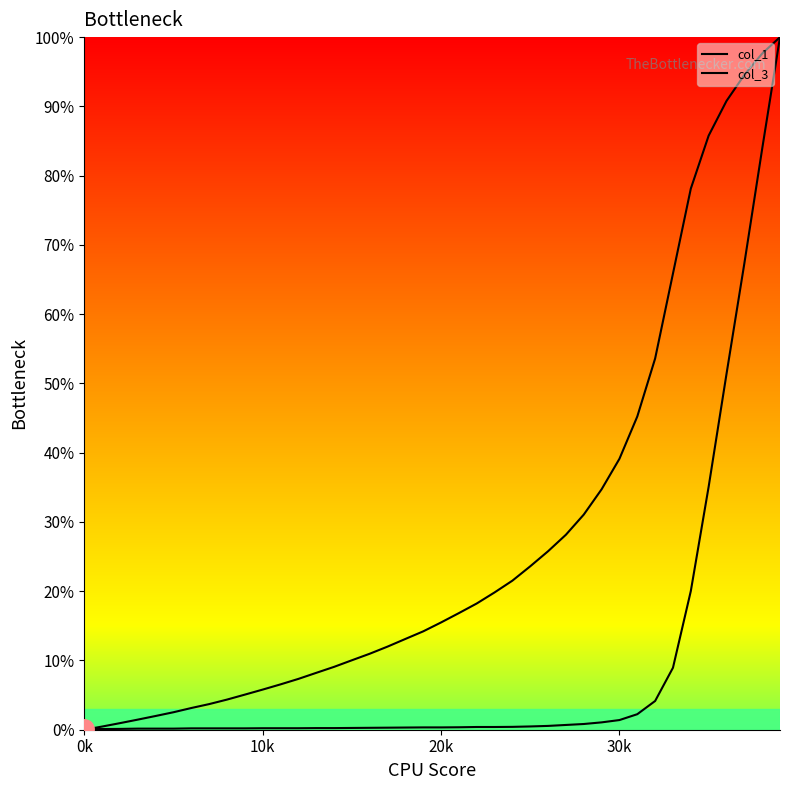

How many positive values does the col_1 series have?

39